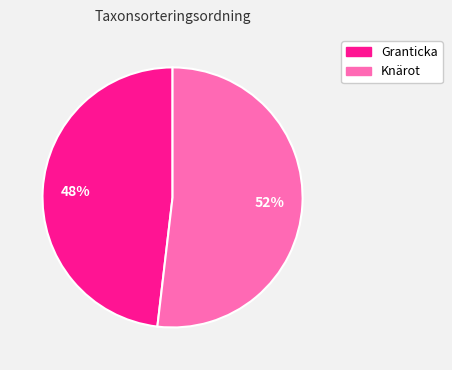

How many segments does this pie chart have?

2